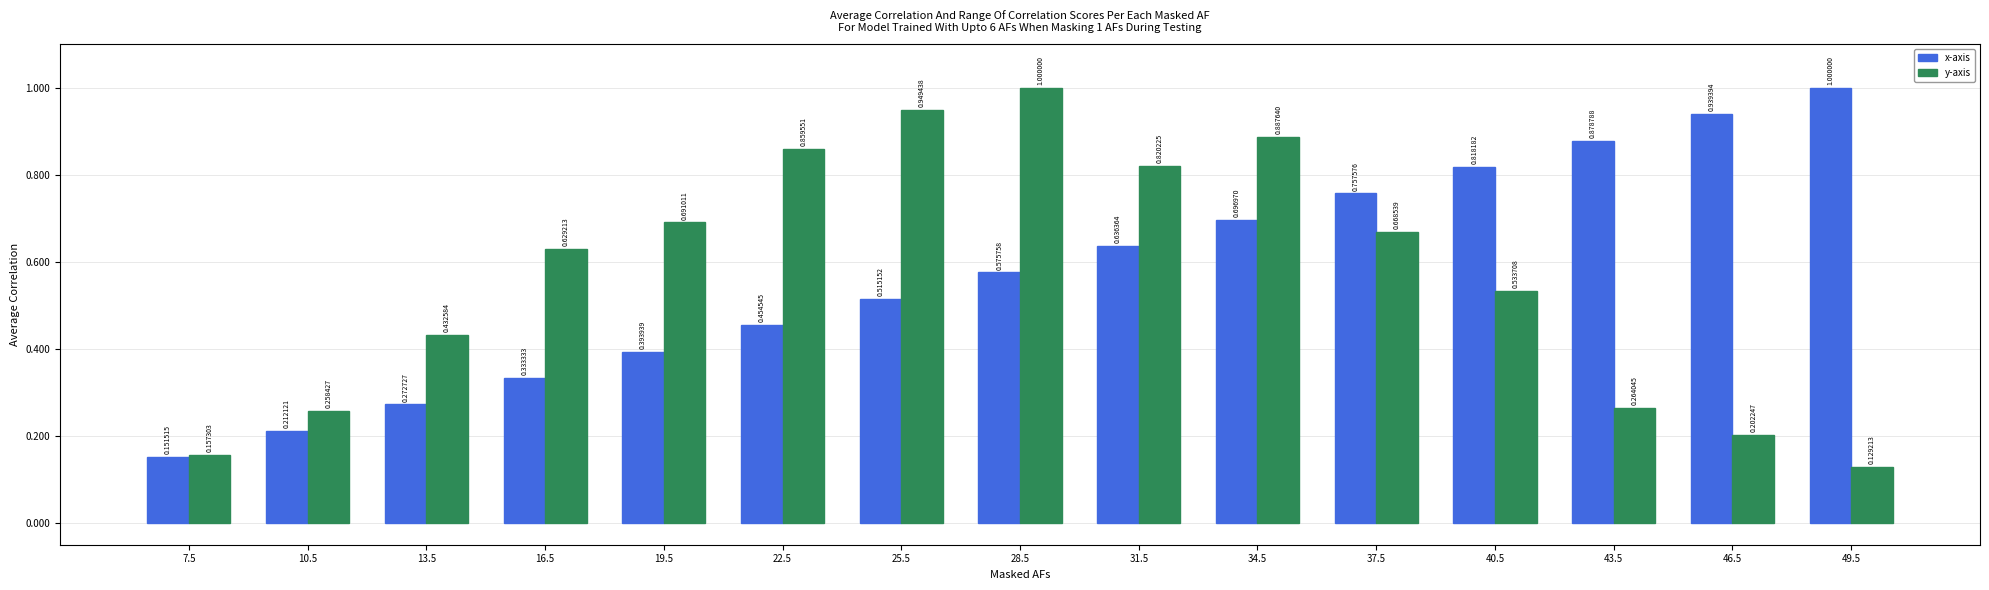

Is the value of y-axis at 19.5 greater than the value of x-axis at 22.5?

Yes